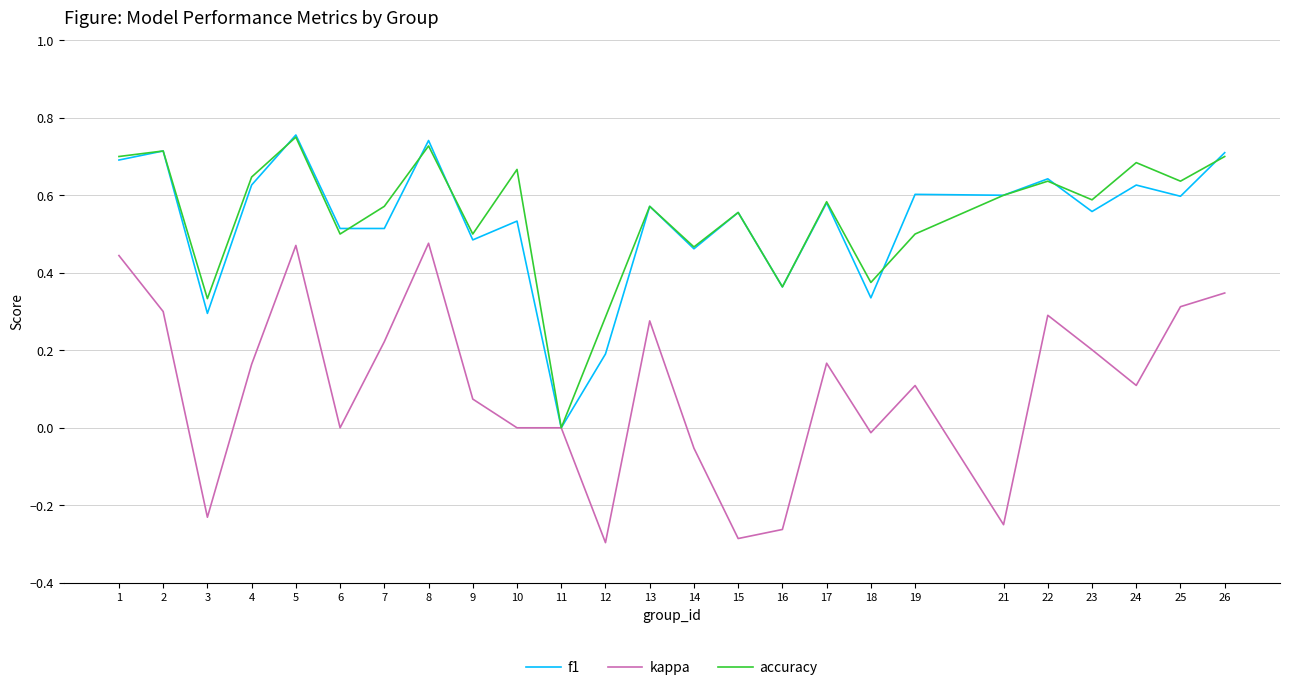

What is the total value across all series at 17?

1.3